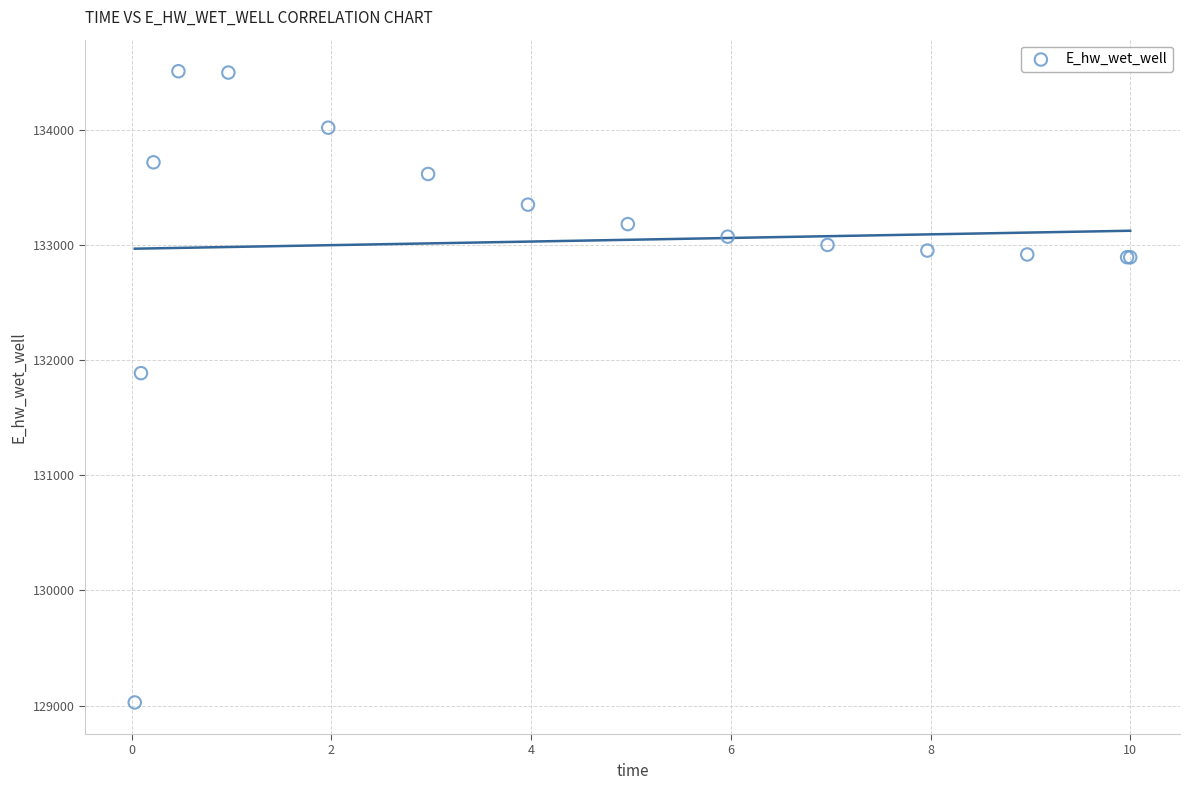

What Y value in the scatter plot is closest to 131768?

131887.2